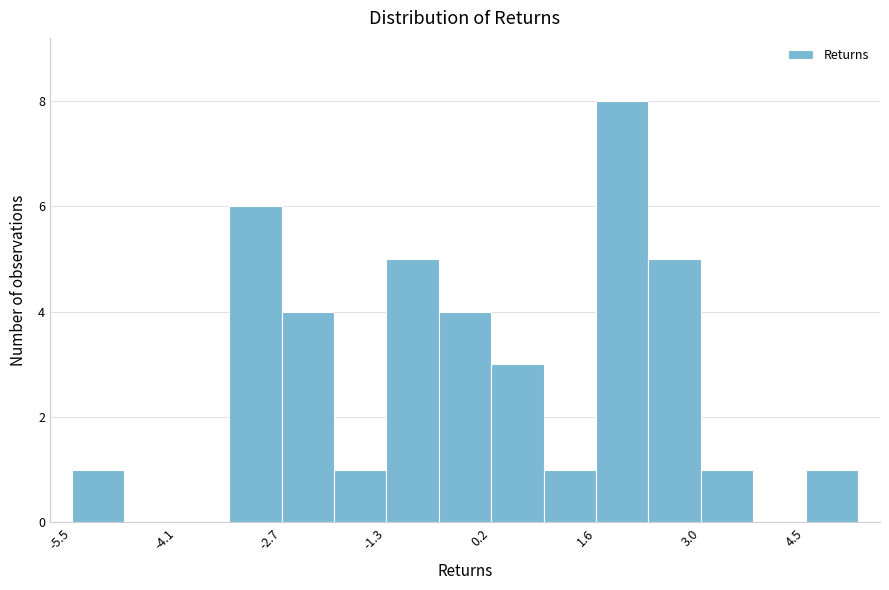

Around what value on the x-axis is the tallest bar? Give the approximate position of its centre, as read against the axis.

2.0